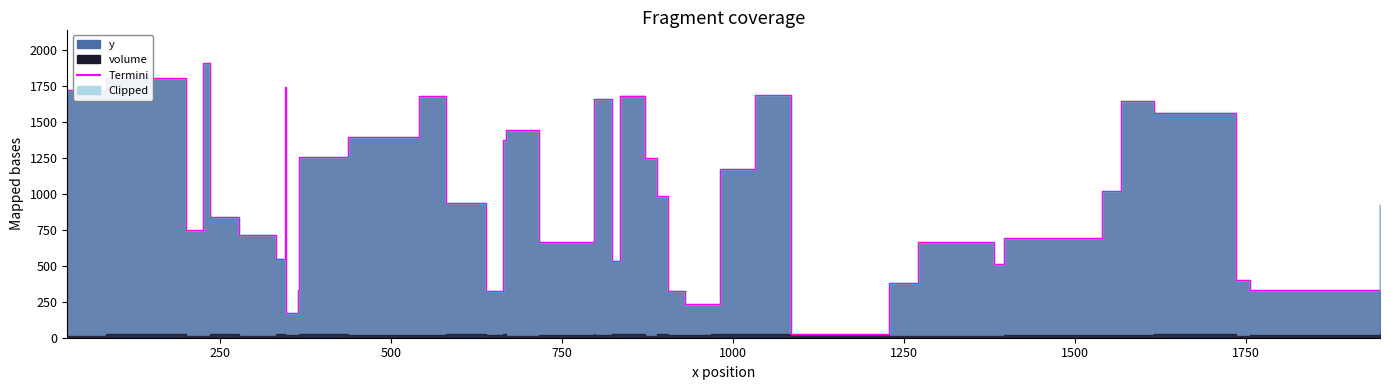

What is the difference between the second highest and second lowest values in the y series?

1634